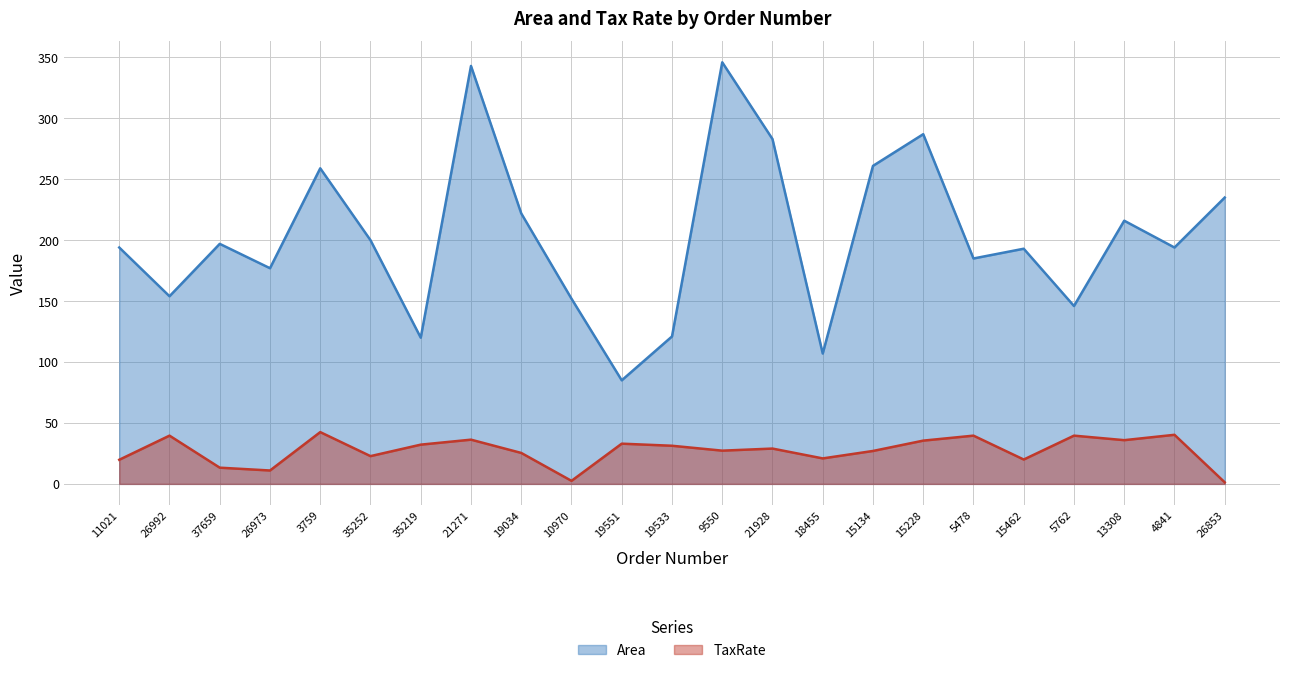

What is the difference between the maximum and second lowest values in the TaxRate series?

40.0